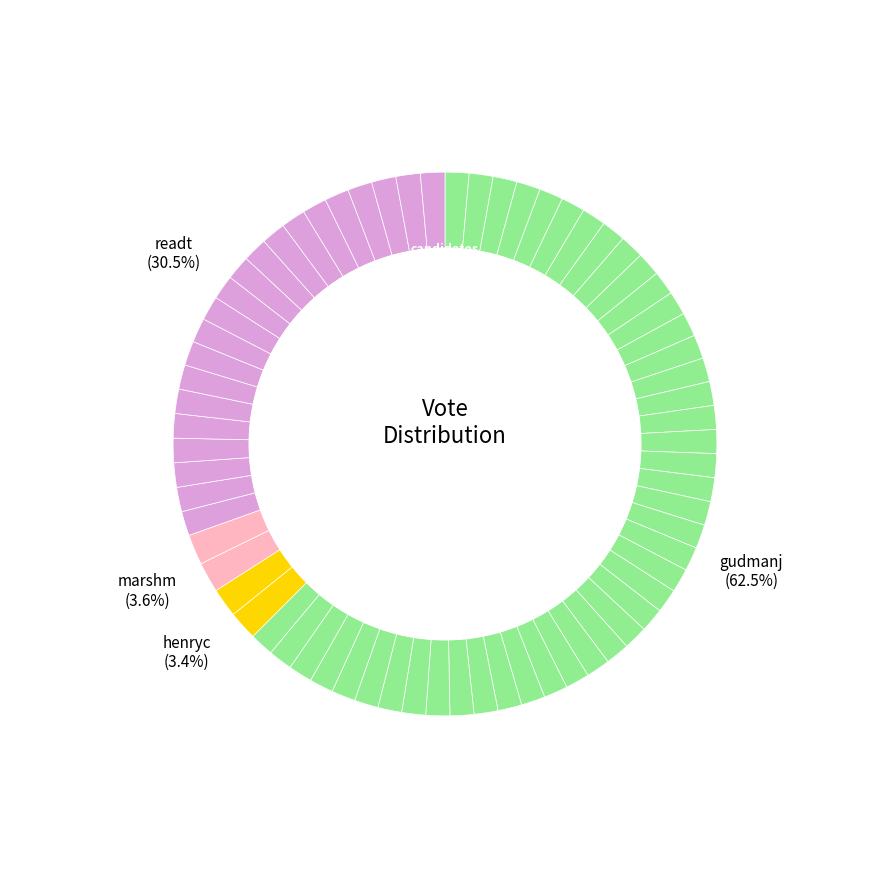

To the nearest percent, what percentage of the pie is readt?

30%